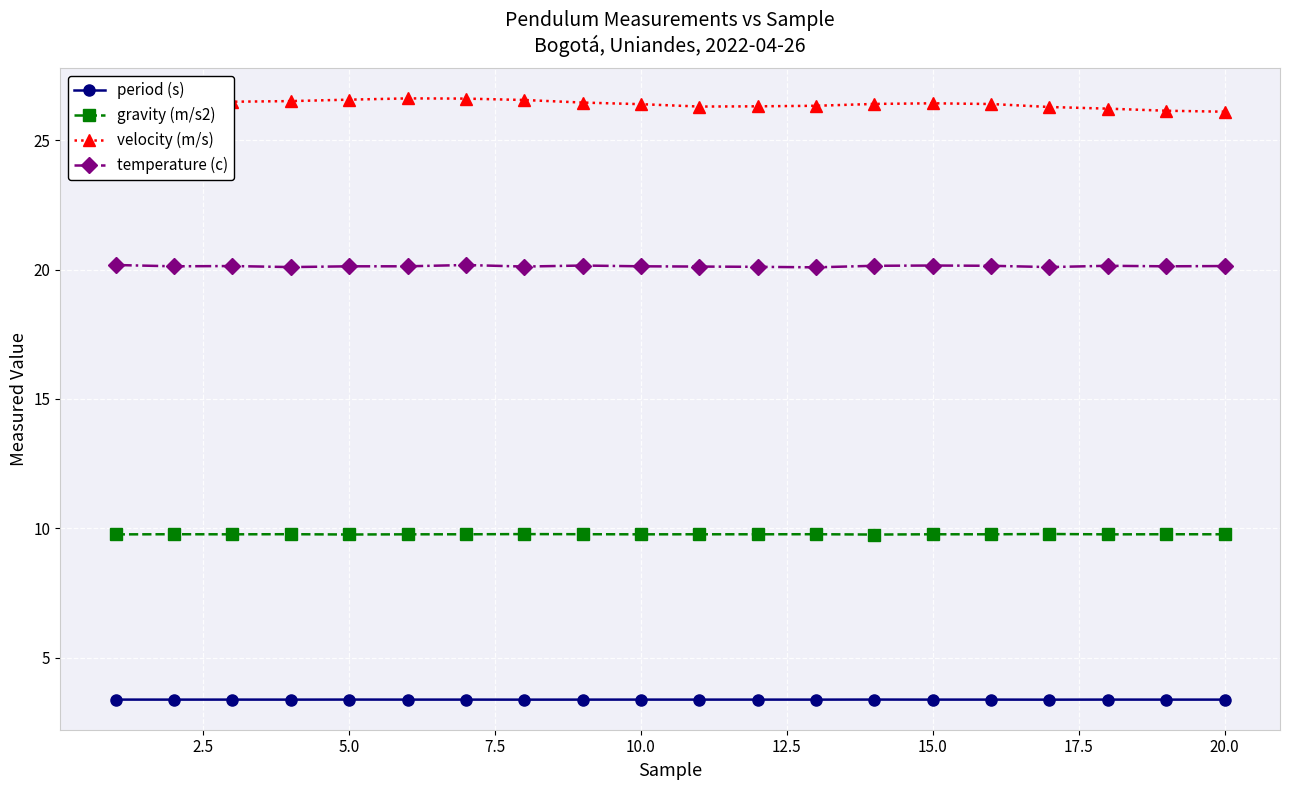

At how many categories does at least one series exceed 4?

20